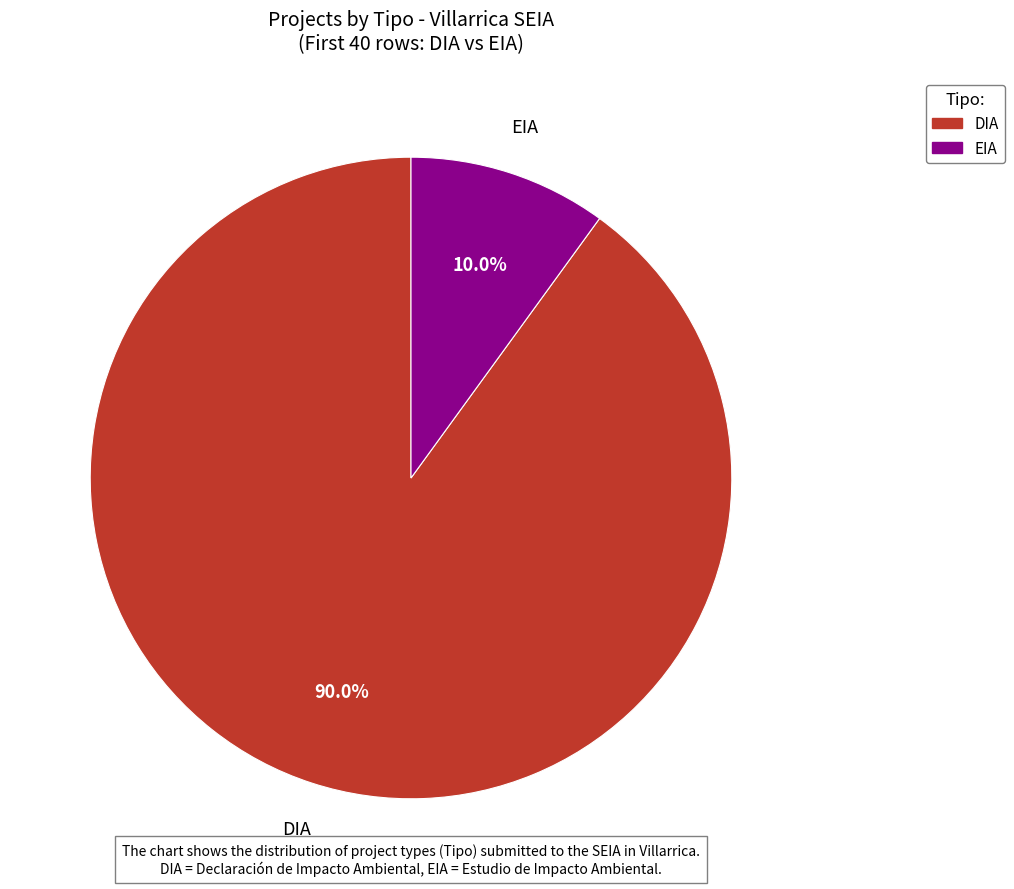

To the nearest percent, what portion does DIA represent?

90%